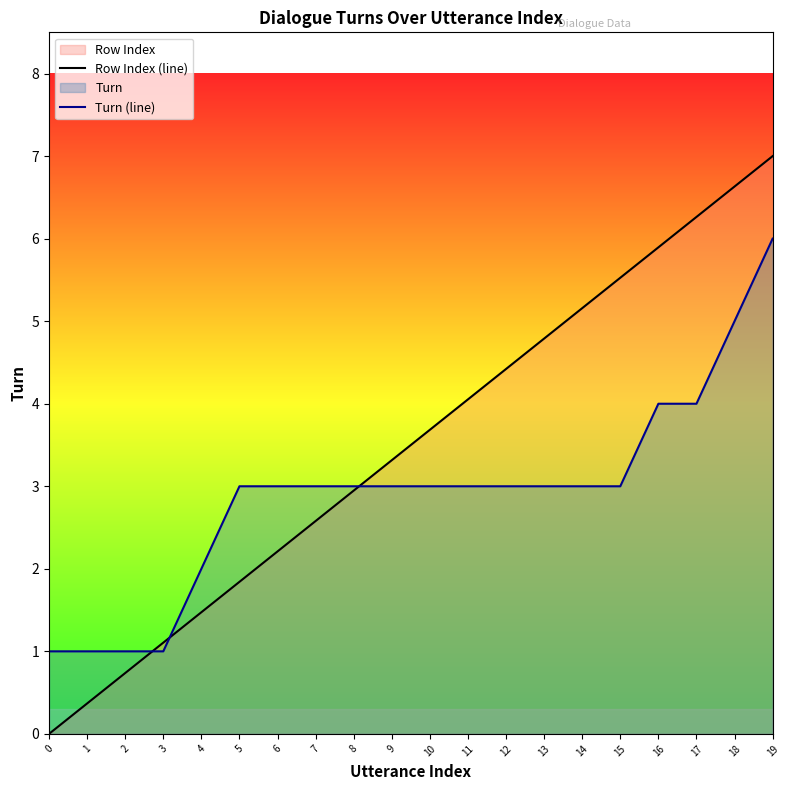

The value of Turn (line) at 3 is 1.0. True or false?

True